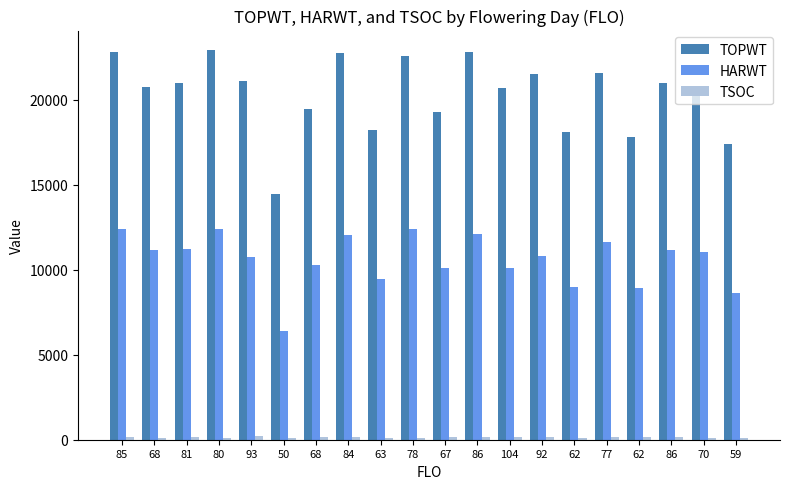

The TOPWT series shows 20711 at 104. True or false?

True